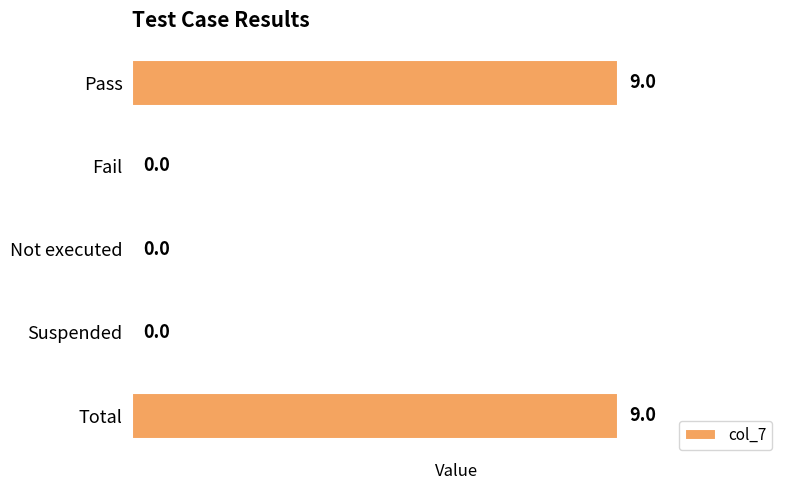

What is the sum of all values?

18